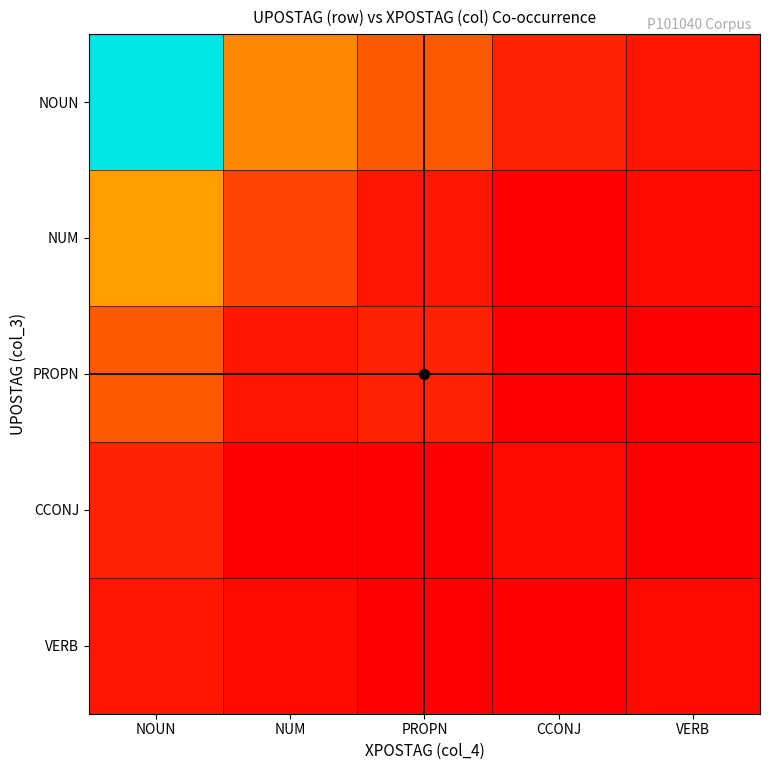

List the series in order of their peak value, highest first.

NOUN, NUM, PROPN, CCONJ, VERB